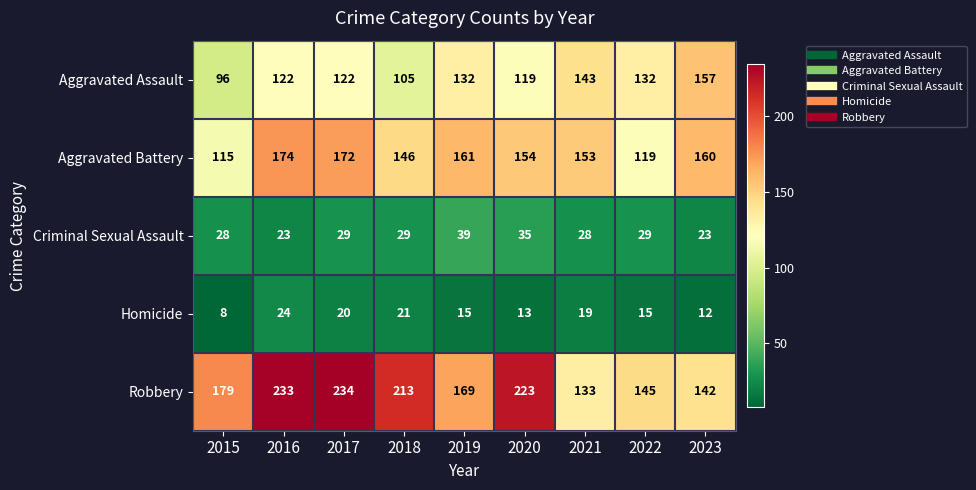

Which series has the largest range (max minus min)?

Robbery